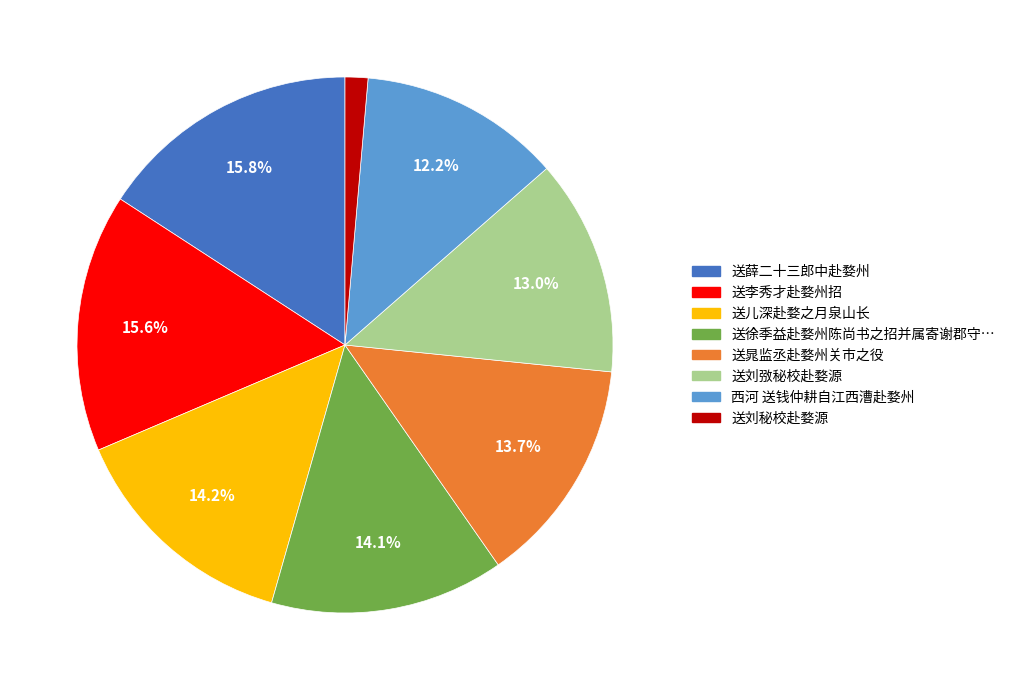

Is there a majority slice in this chart?

No